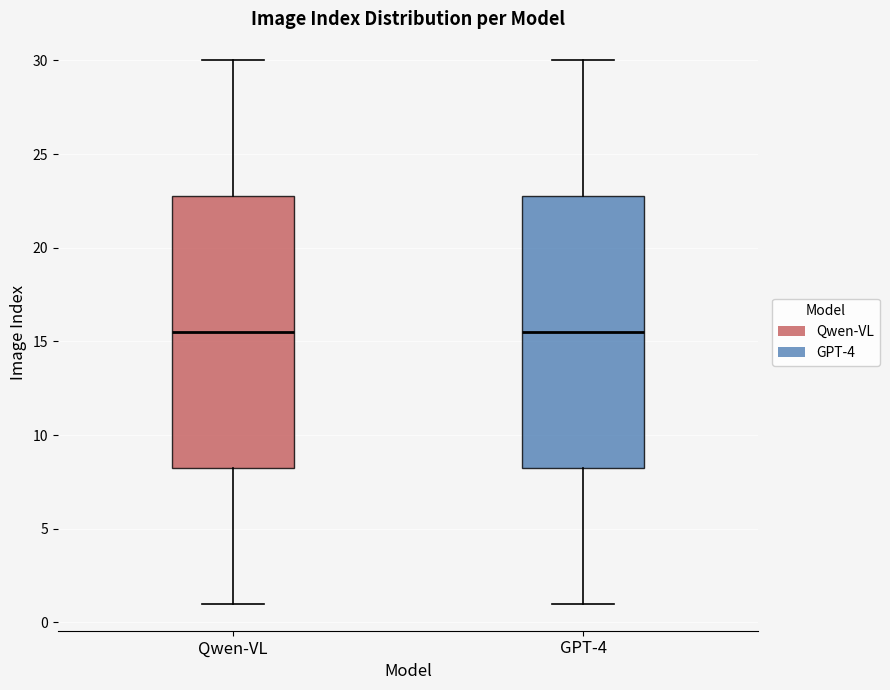

Reading left to right, transcribe this box plot: for each box, give where its median line is, the range the box spans, and where its two whiskers end, as read against the y-axis. The values are not printed on the chart, so give them approximately, as read against the axis.

Qwen-VL: median 15.5, box 8.5 to 23.0, whiskers 1.0 to 30.0
GPT-4: median 15.5, box 8.5 to 23.0, whiskers 1.0 to 30.0